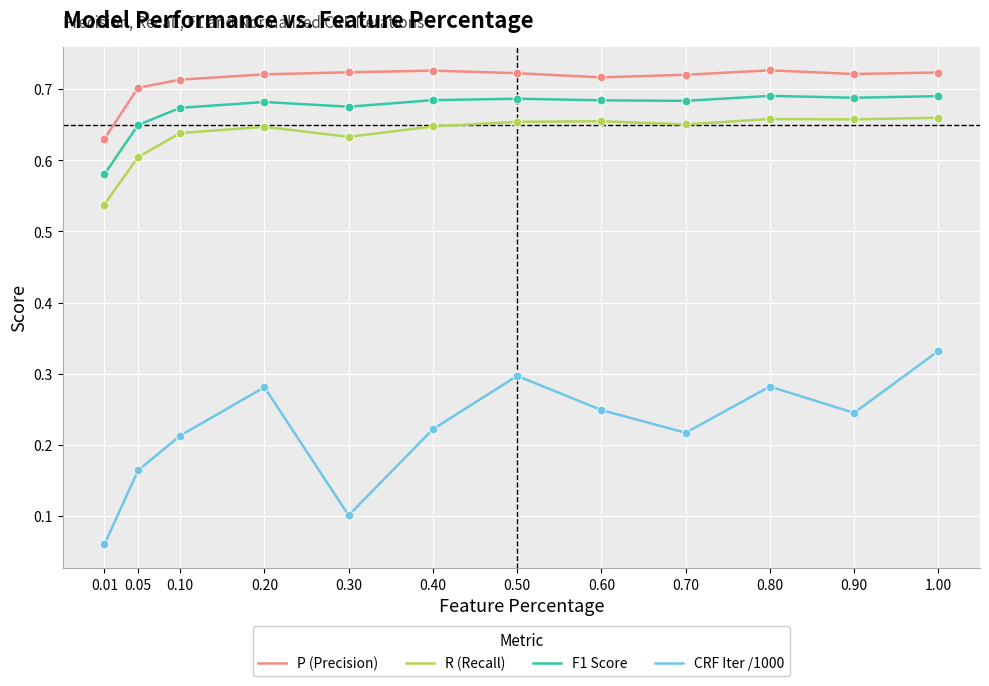

Is the value of R (Recall) at 0.20 greater than the value of CRF Iter /1000 at 0.70?

Yes